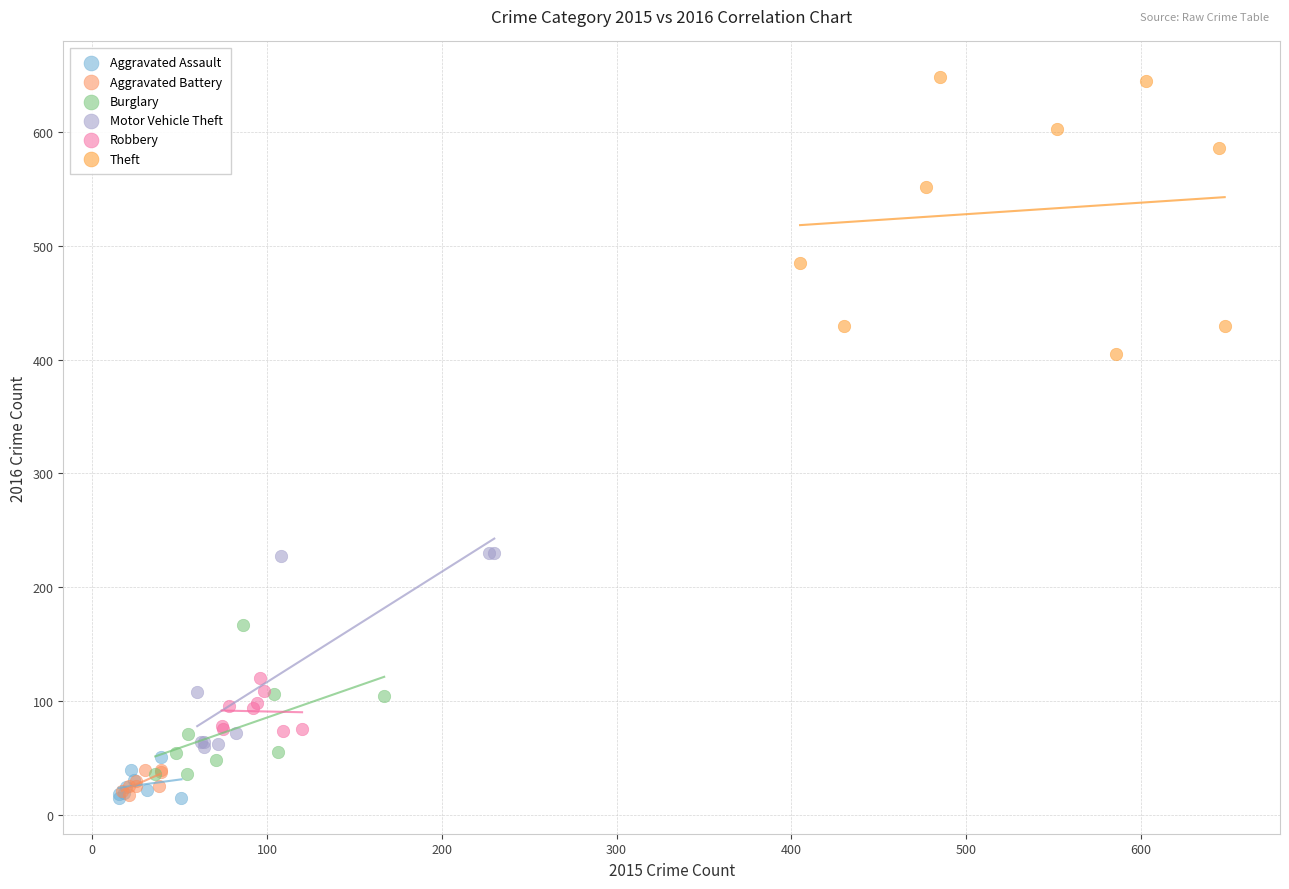

Which series has the widest spread of Y values?

Theft